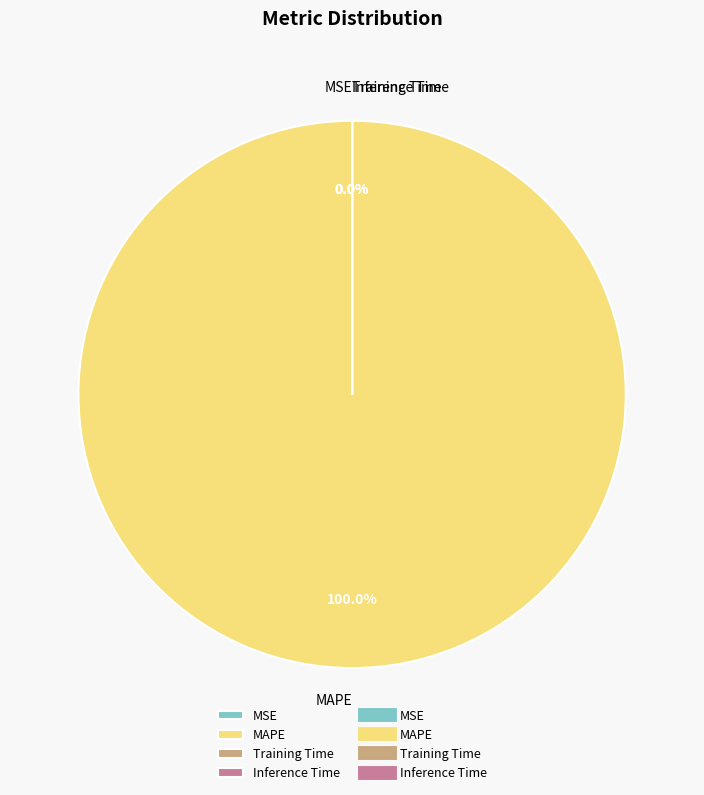

What is the change in value from MAPE to Inference Time?

-413.1